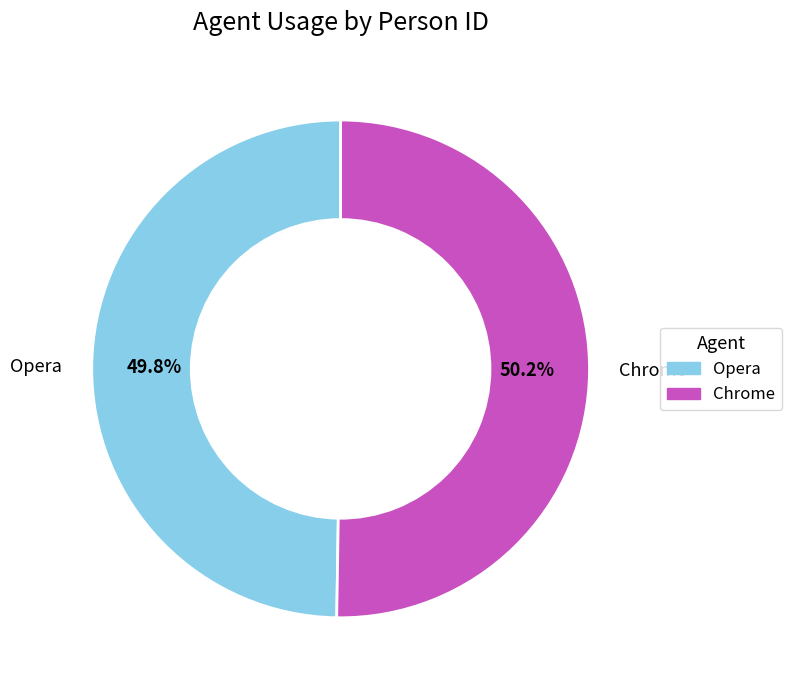

What percentage is NOT represented by Chrome?

49.8%